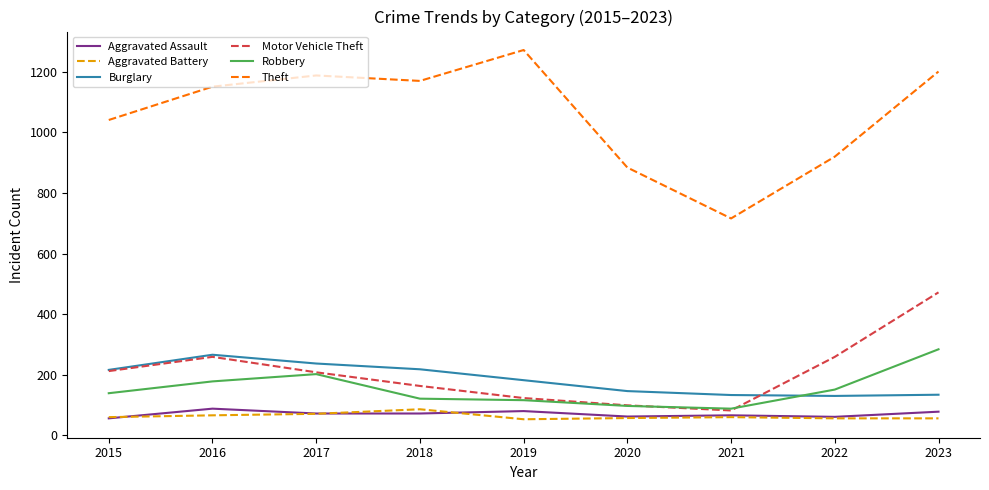

The value of Burglary at 2017 is 330. True or false?

False